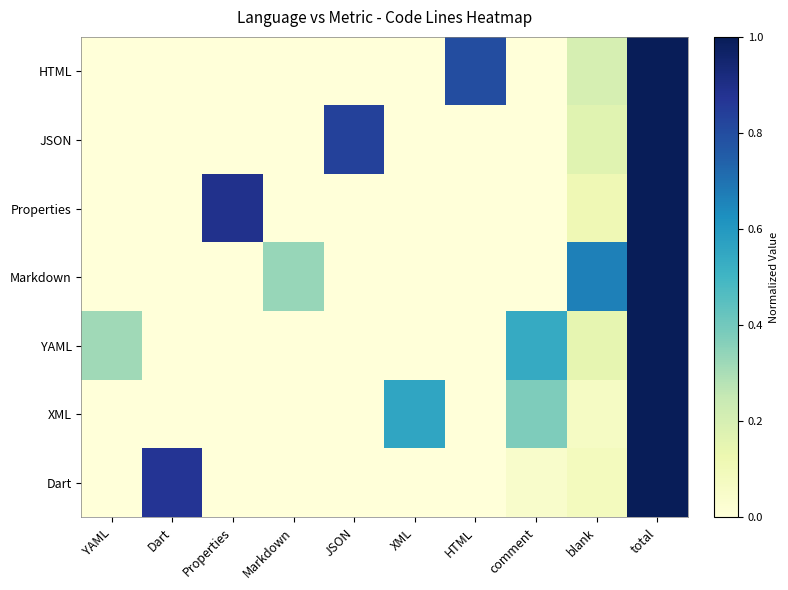

At which category does the chart reach its minimum across all series?

YAML